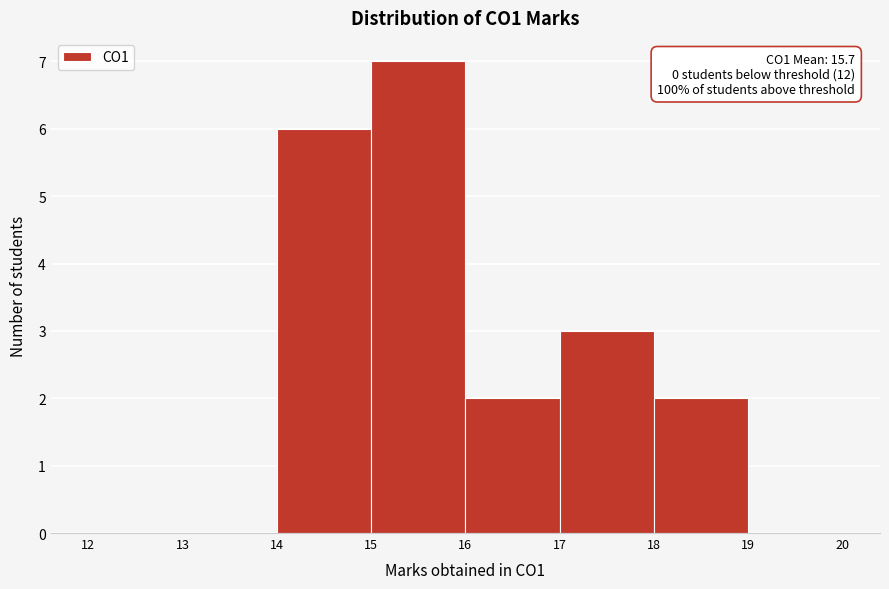

Over which range of the x-axis is the bar tallest?

15 to 16